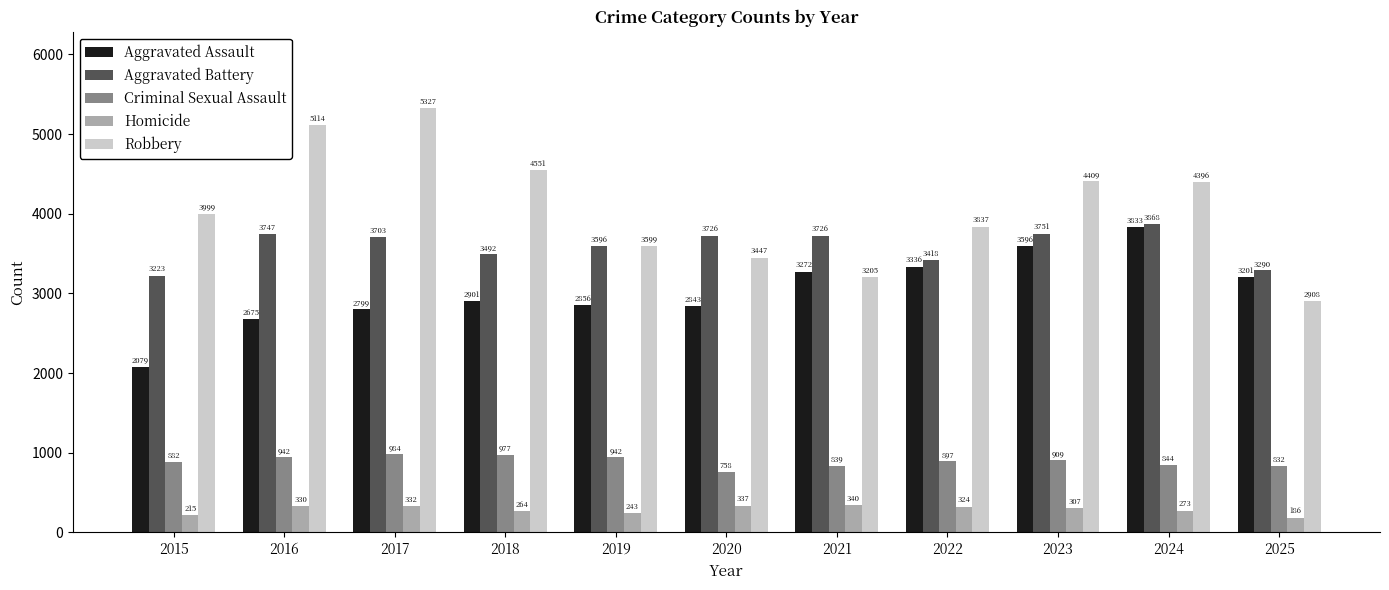

Which series has the largest range (max minus min)?

Robbery